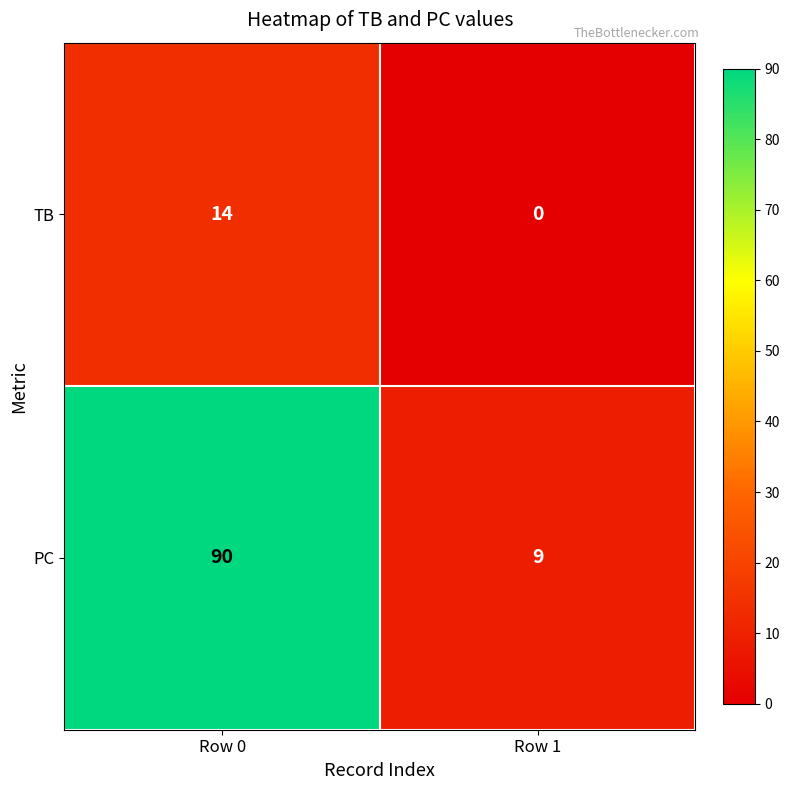

List the series in order of their peak value, lowest first.

TB, PC